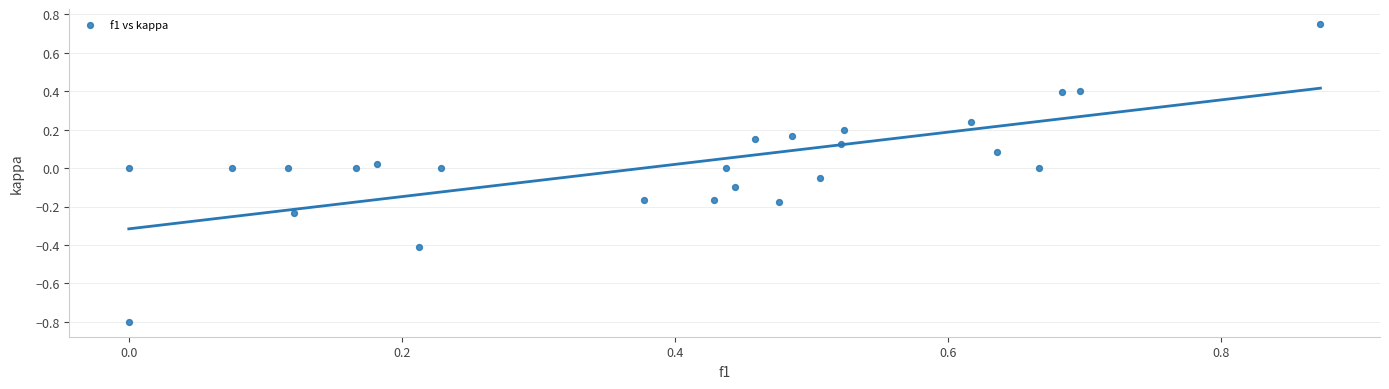

What is the range of X values (max minus min)?

0.9